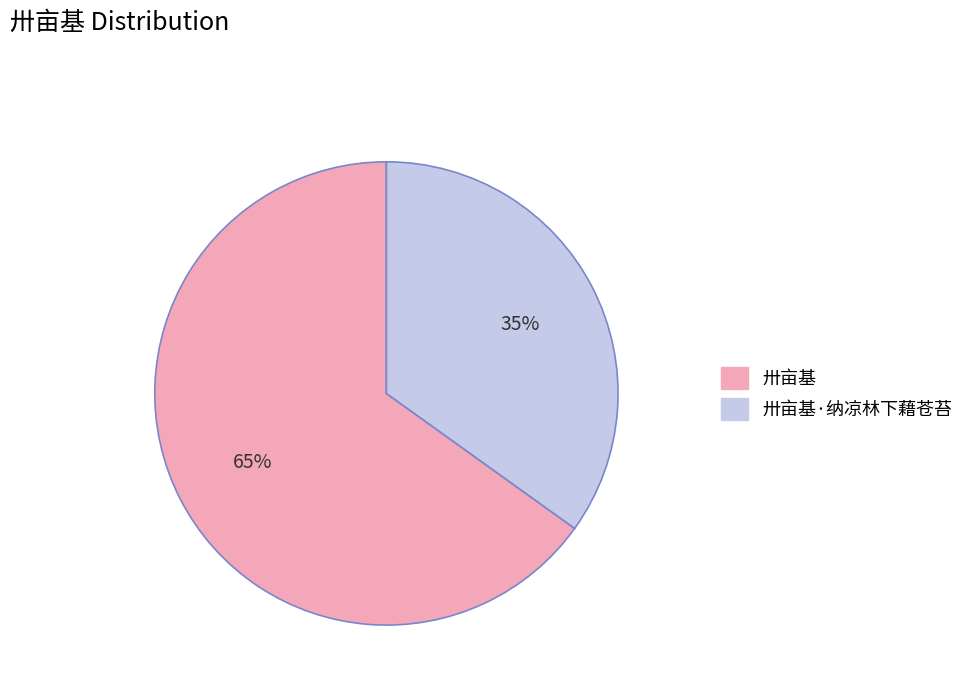

Is there any slice that represents more than half of the pie?

Yes